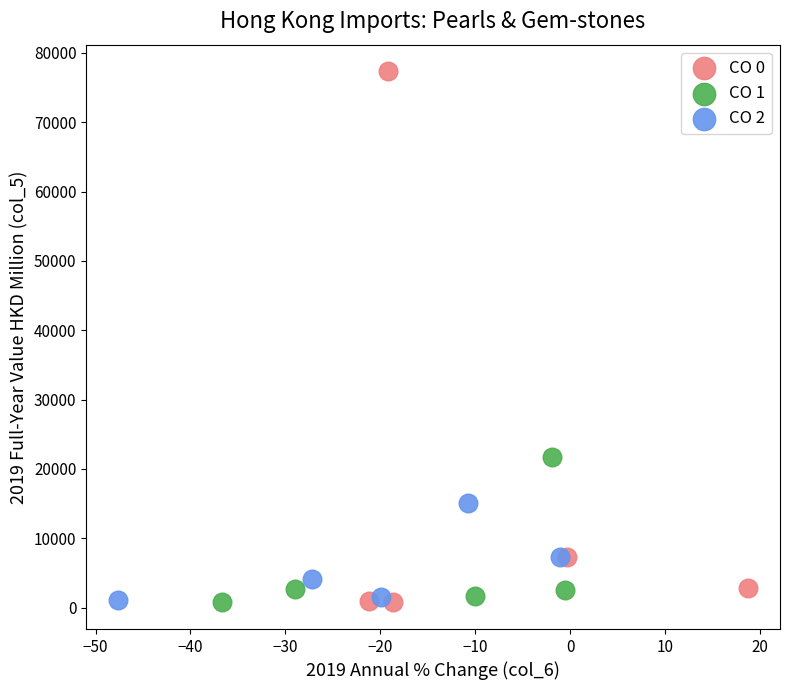

Which series reaches the maximum Y coordinate?

CO 0